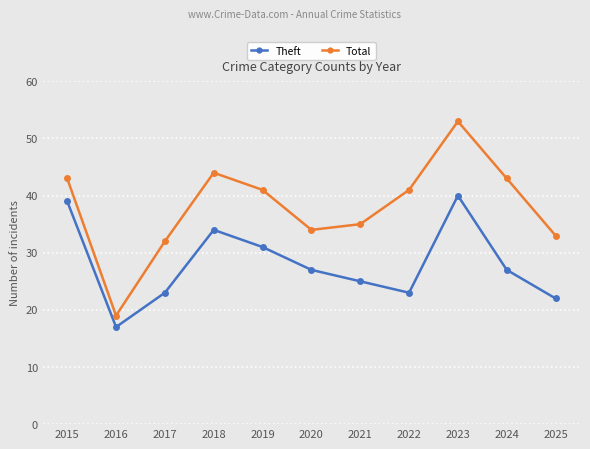

What is the difference between the highest and lowest values at 2020?

7